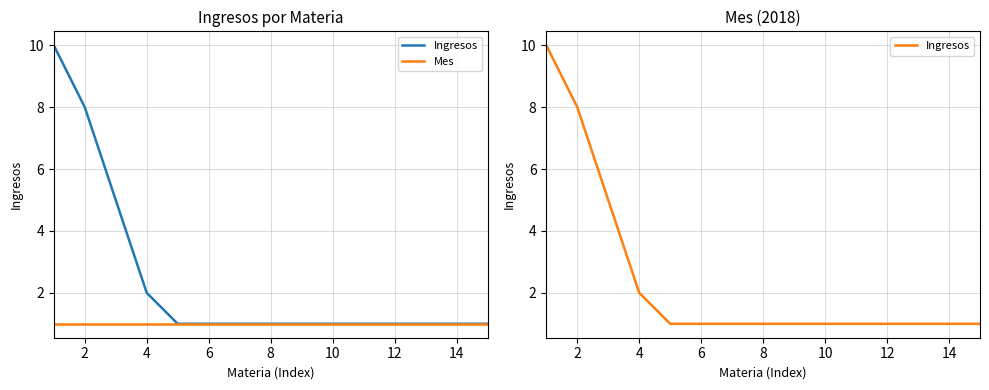

What are all the series names shown in the legend?

Ingresos, Mes